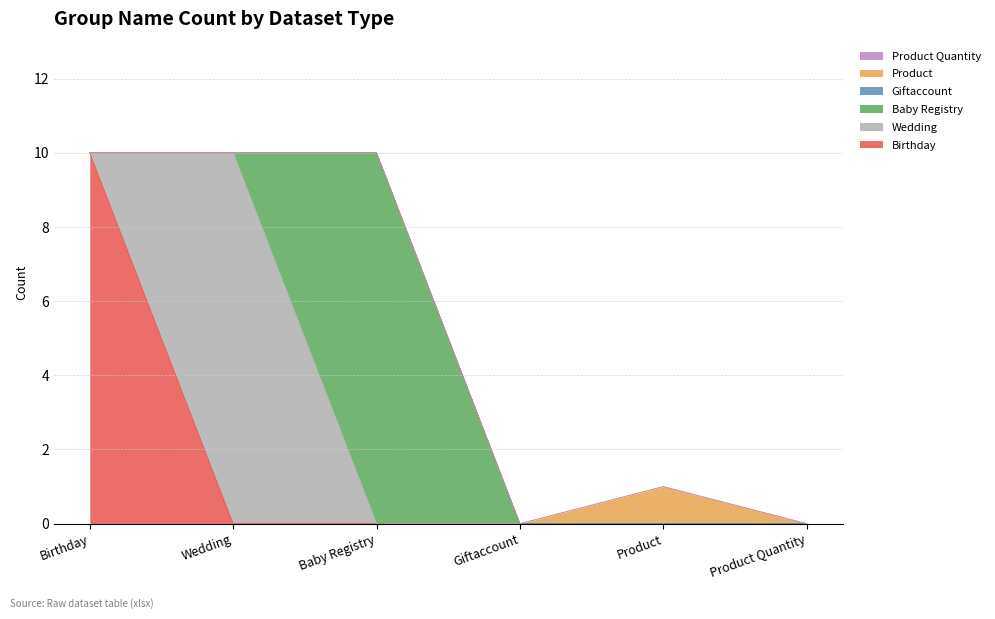

At which category is the sum across all series the highest?

Birthday